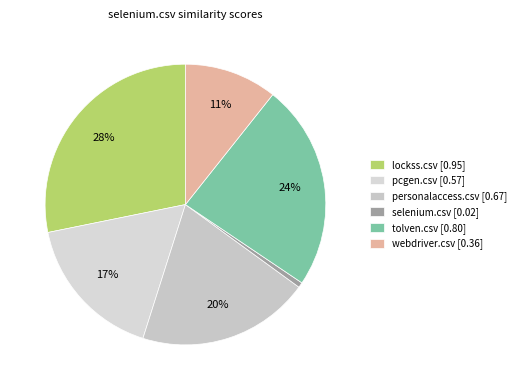

Between webdriver.csv and selenium.csv, which is larger?

webdriver.csv